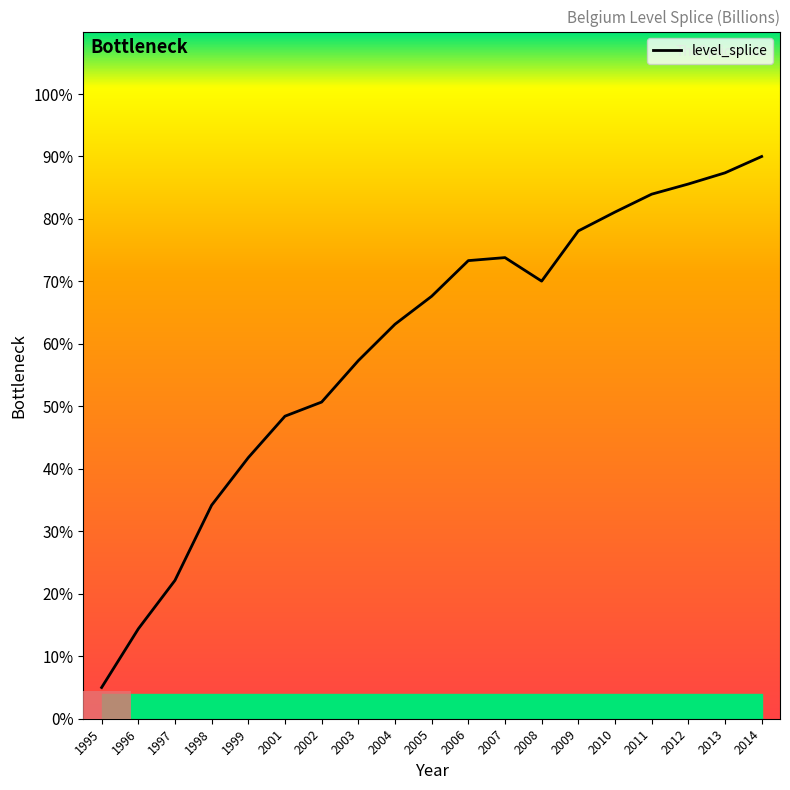

How many lines are shown in the chart?

1